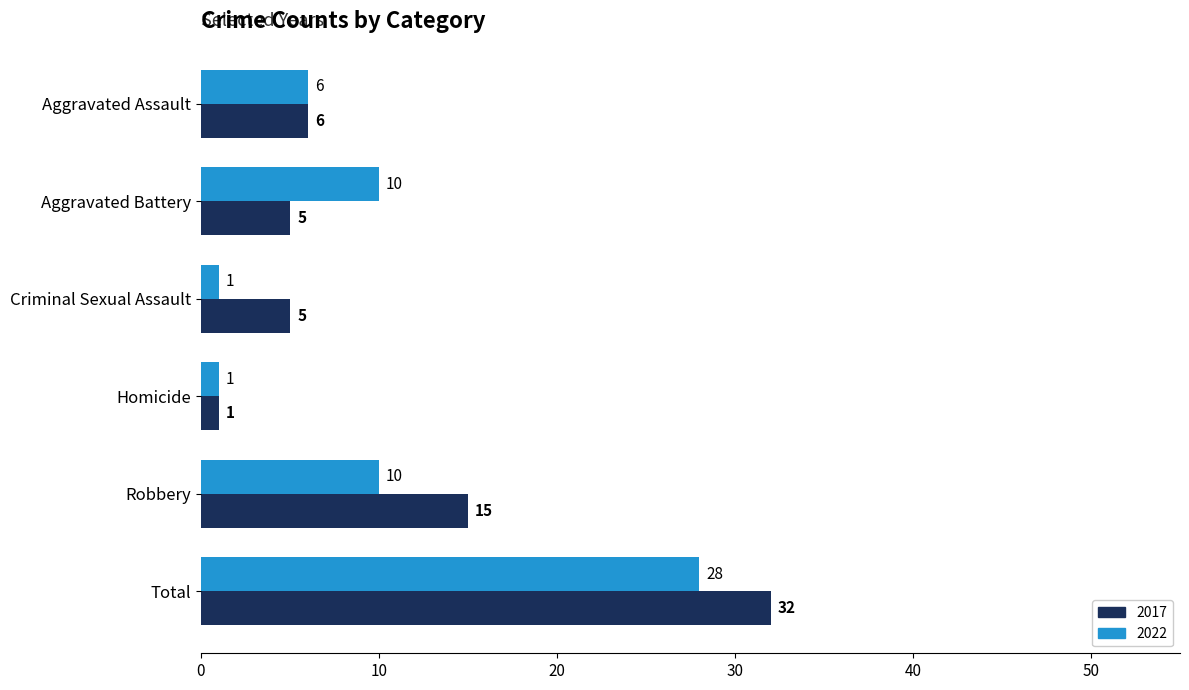

The 2017 series shows 9 at Robbery. True or false?

False